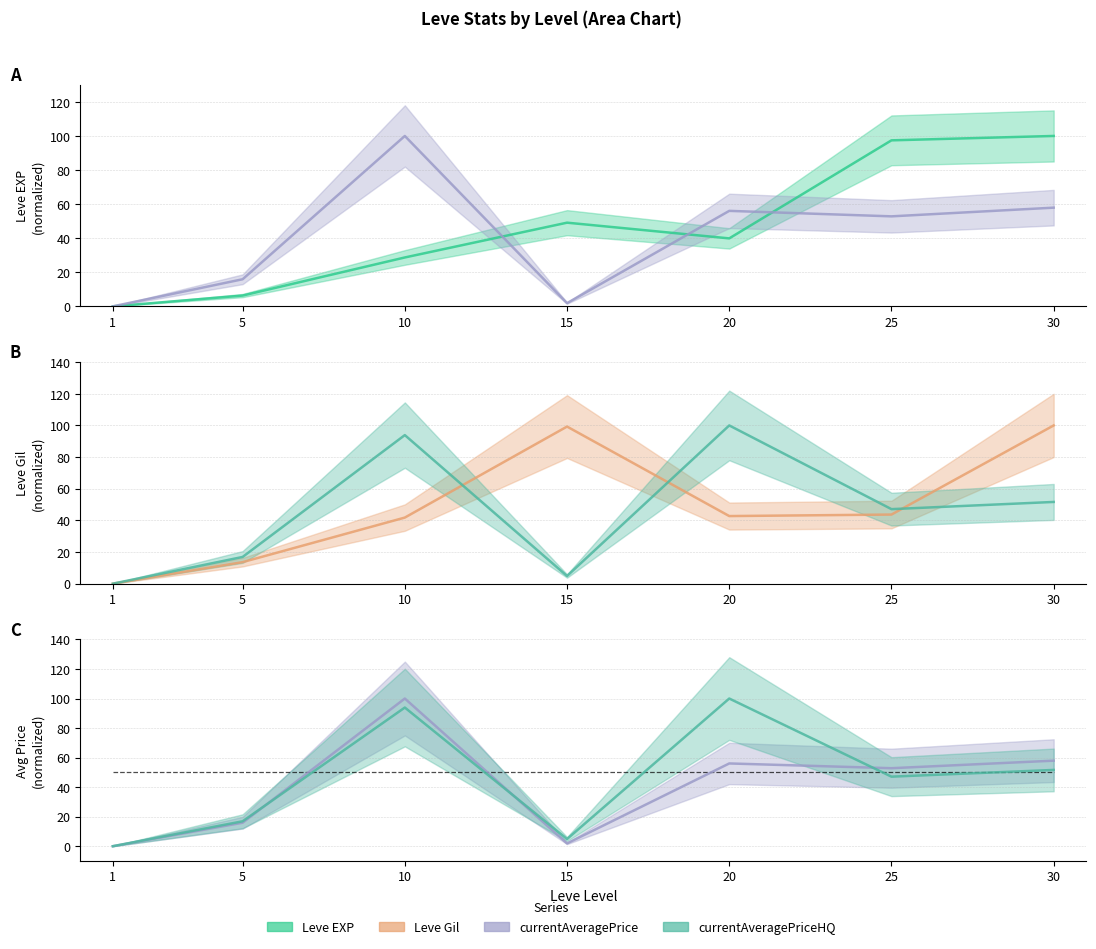

Is it true that currentAveragePriceHQ equals 150.2 at 20?

False